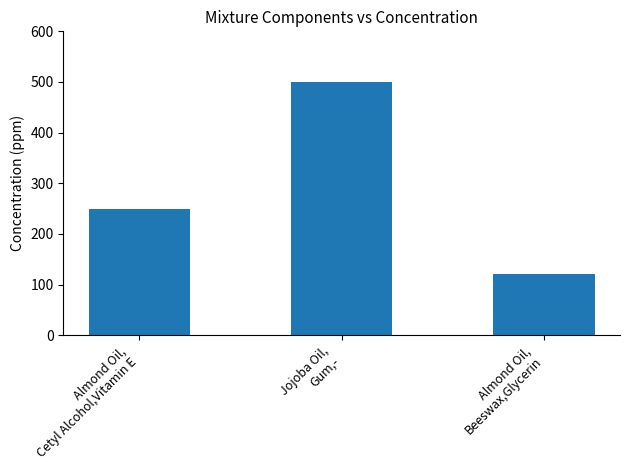

How many bars are there in total?

3